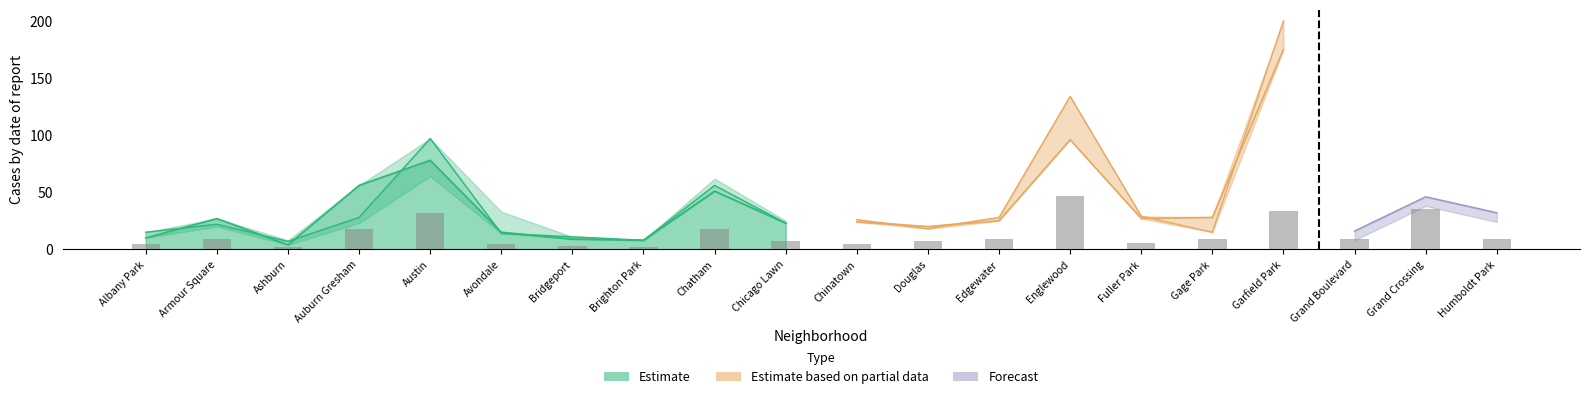

What is the spread (max minus min) of values at Auburn Gresham?

33